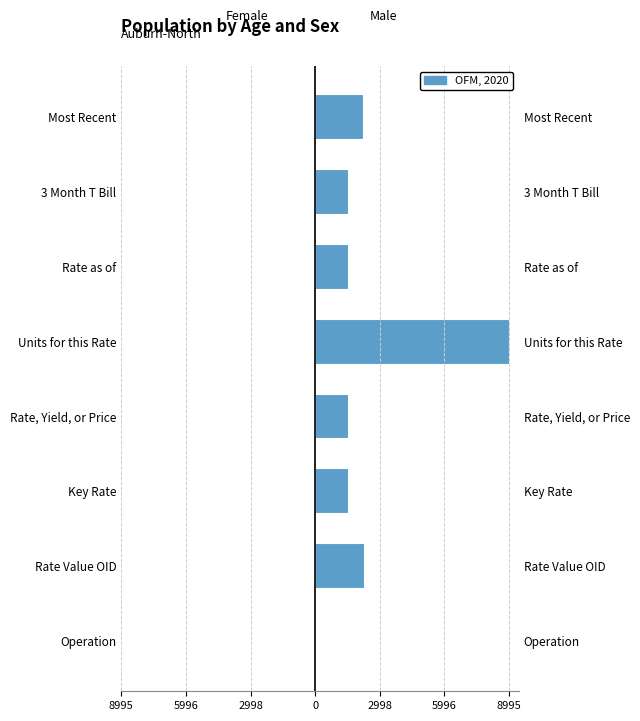

How many values in the Key Item series are below 1526?

4